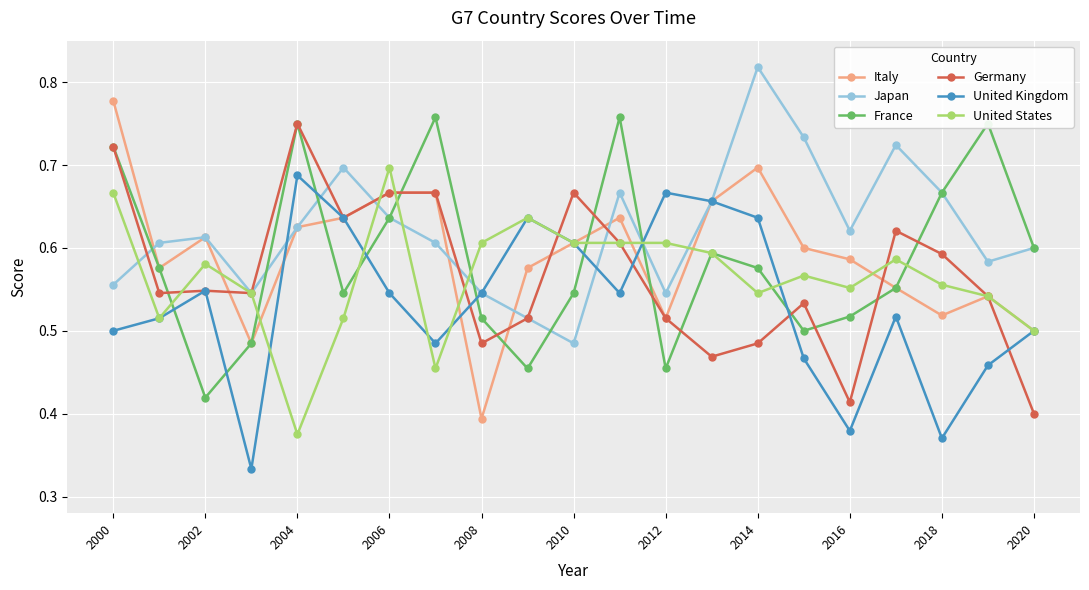

How many intersections are there between France and United Kingdom?

8